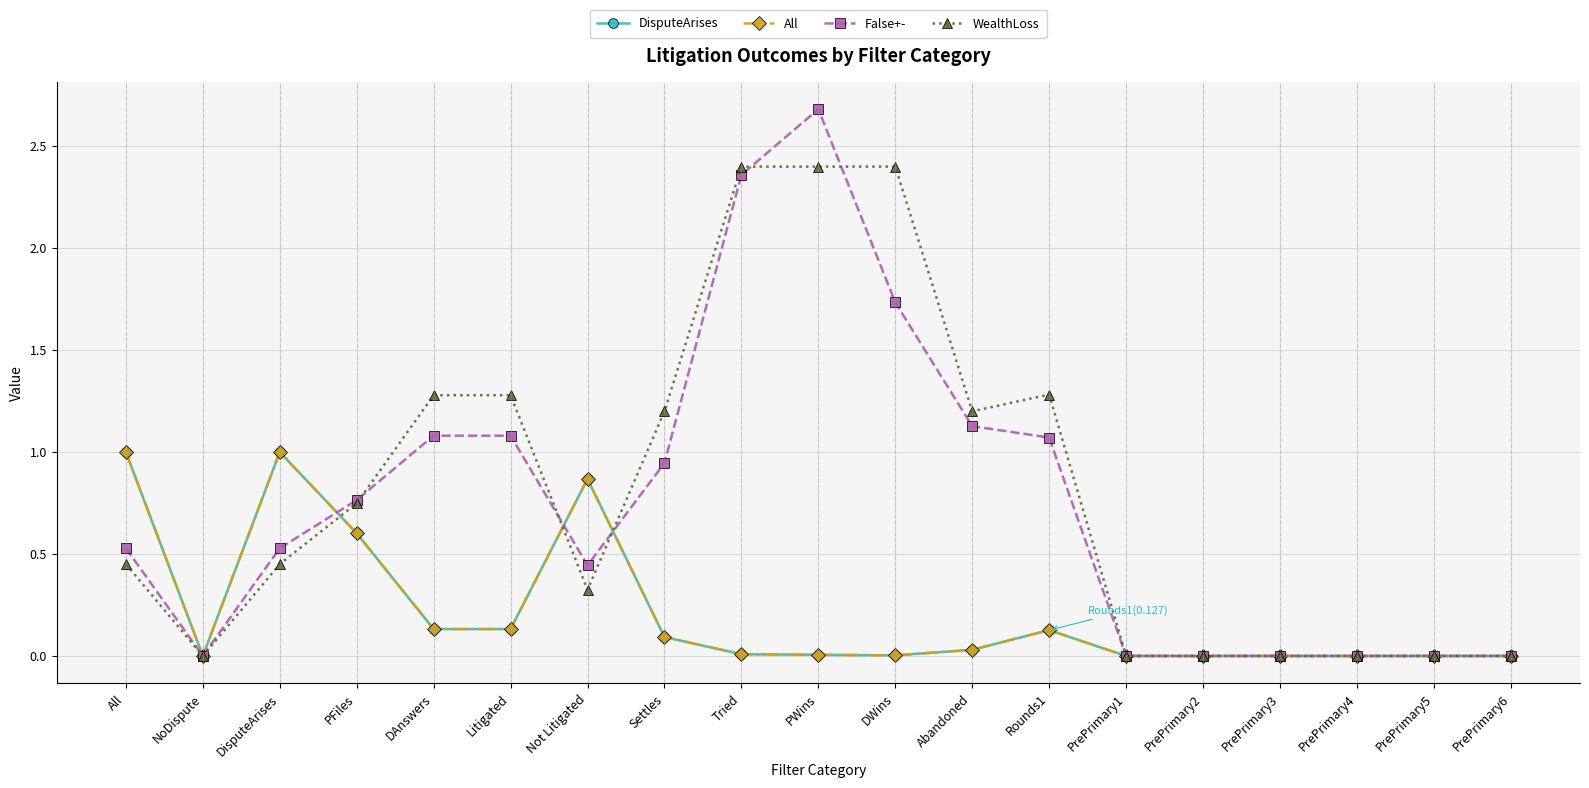

Is this an area chart (filled region under the line)?

No